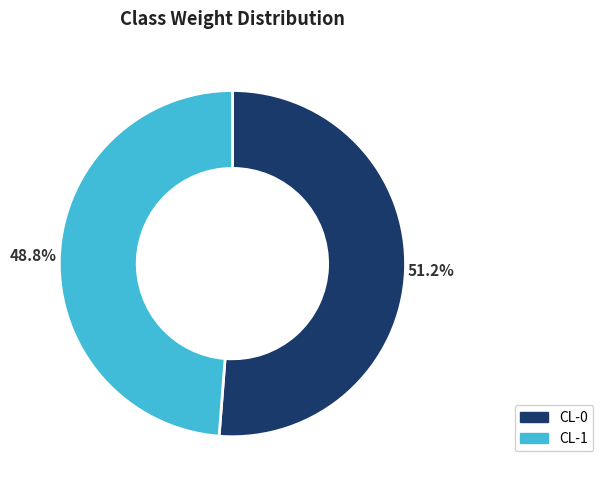

What percentage is the CL-1 slice, to the nearest percent?

49%